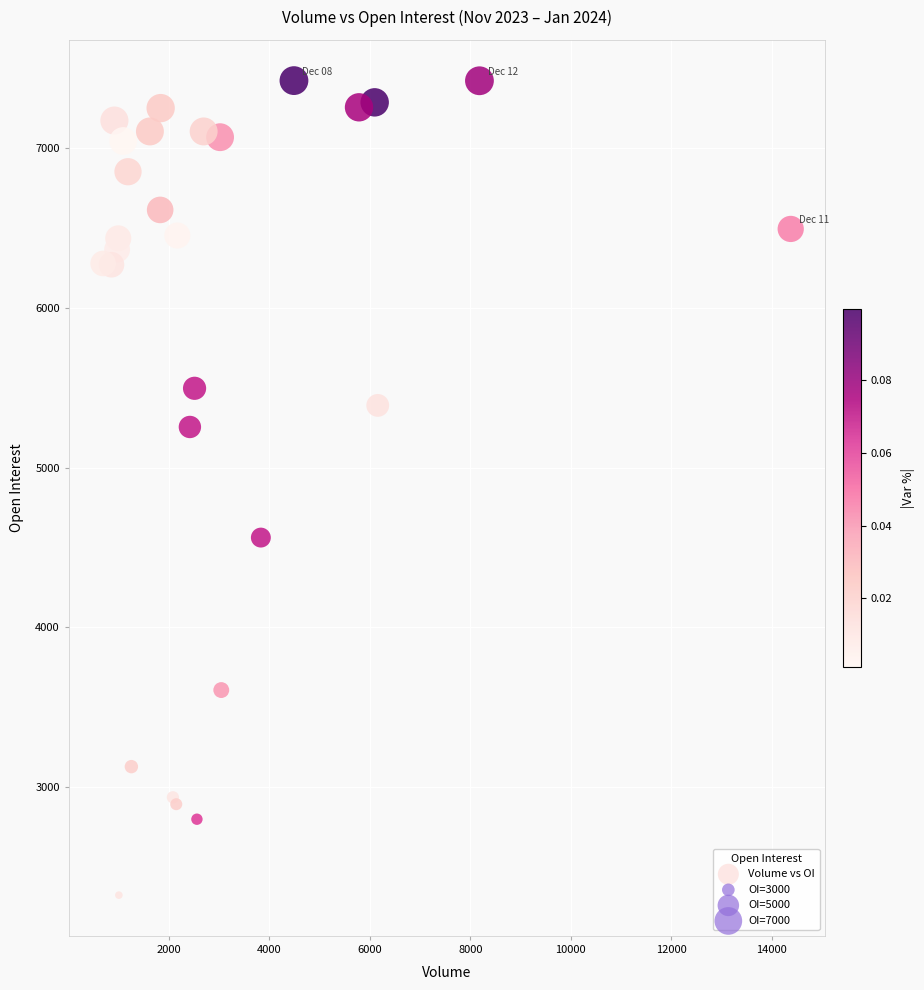

What Y value in the scatter plot is closest to 4873?

4562